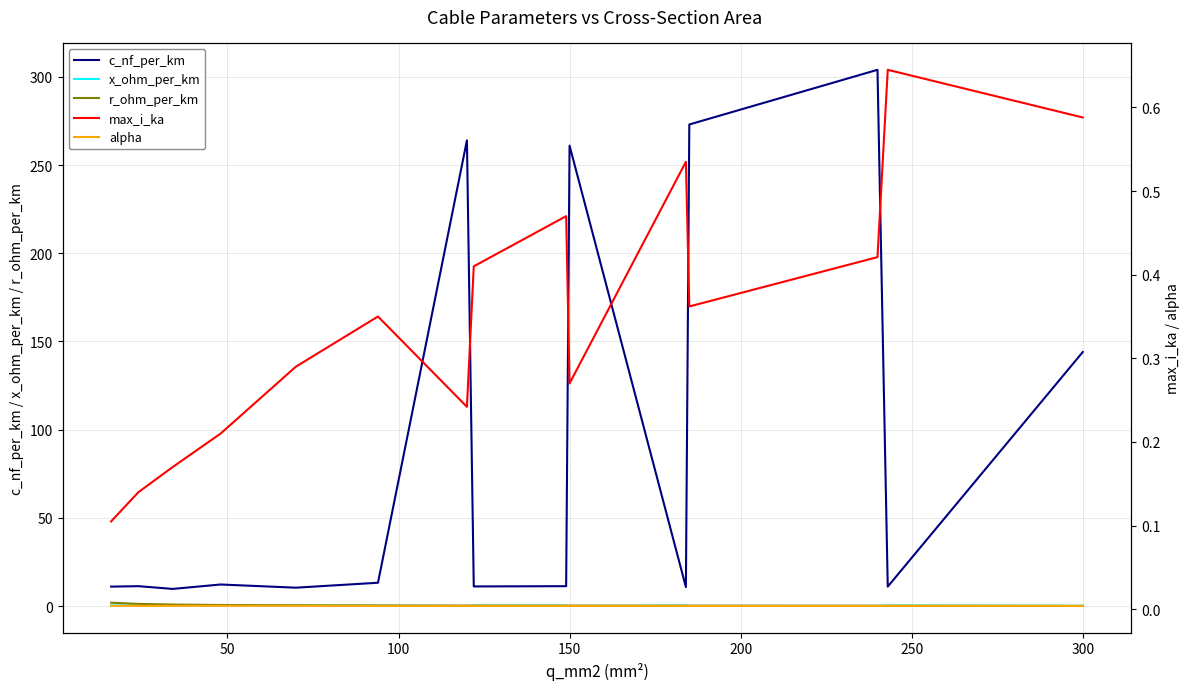

What is the difference between the r_ohm_per_km values at 300 and 150?

0.1